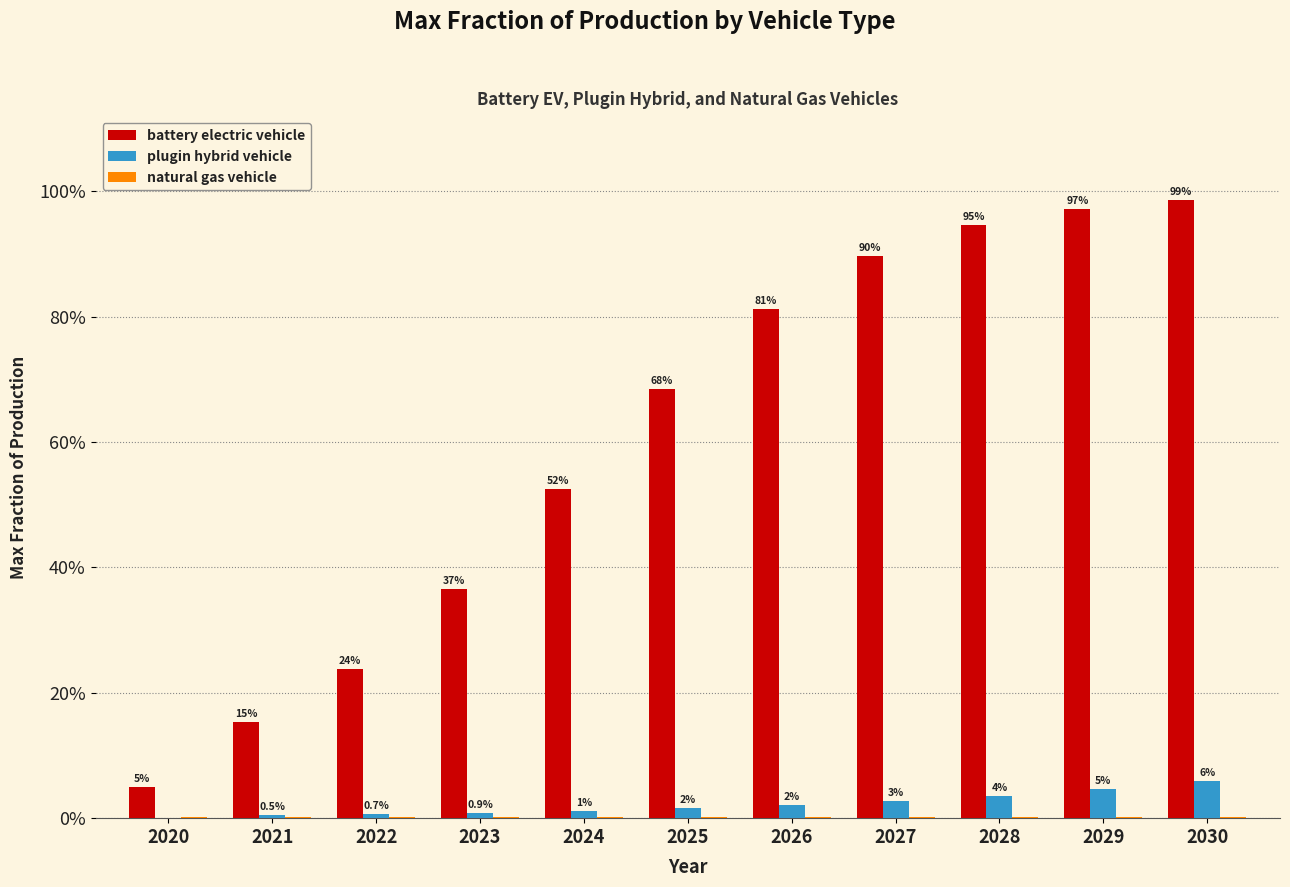

Is the value of natural gas vehicle at 2029 greater than the value of plugin hybrid vehicle at 2030?

No